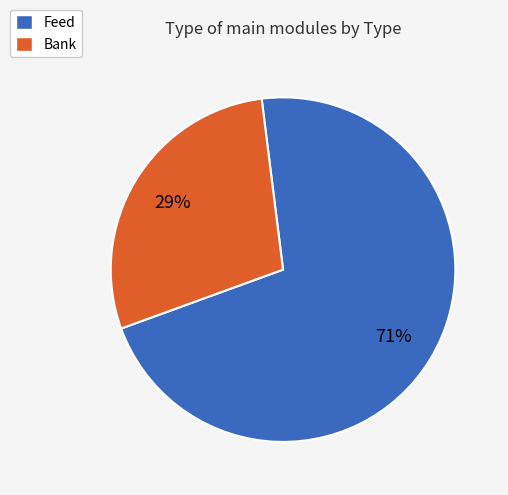

Does Bank represent more than half of the total?

No